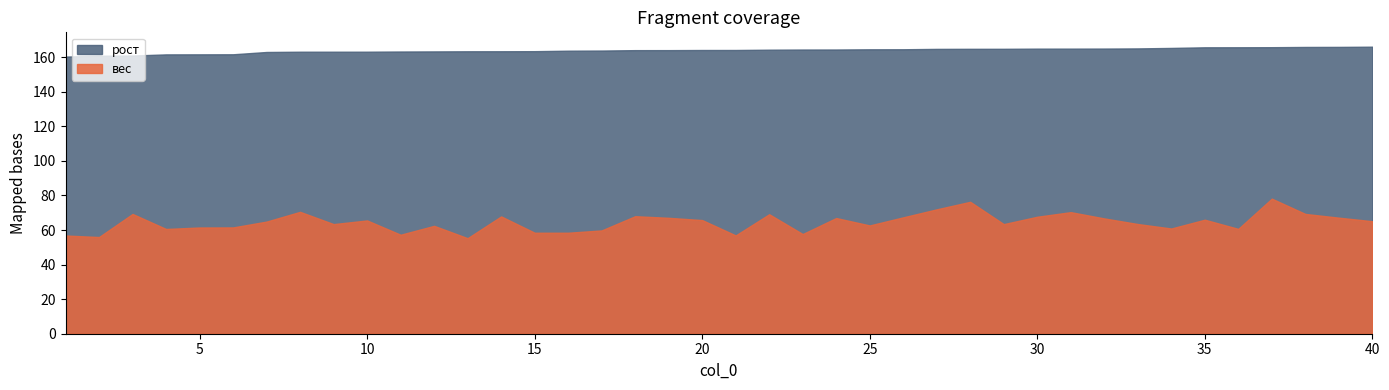

Between 35 and 19, which is larger?

19